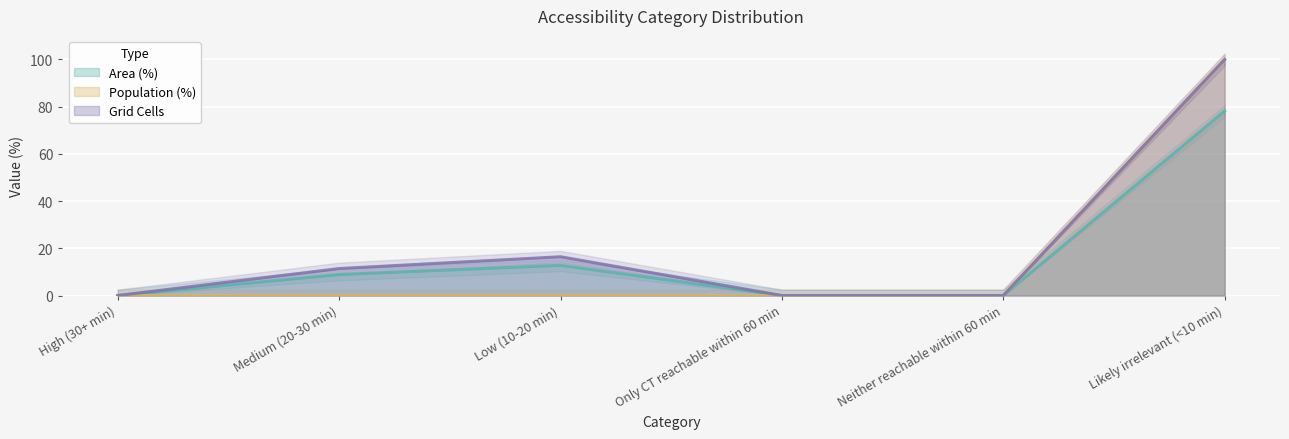

What is the greatest value displayed?

100.0